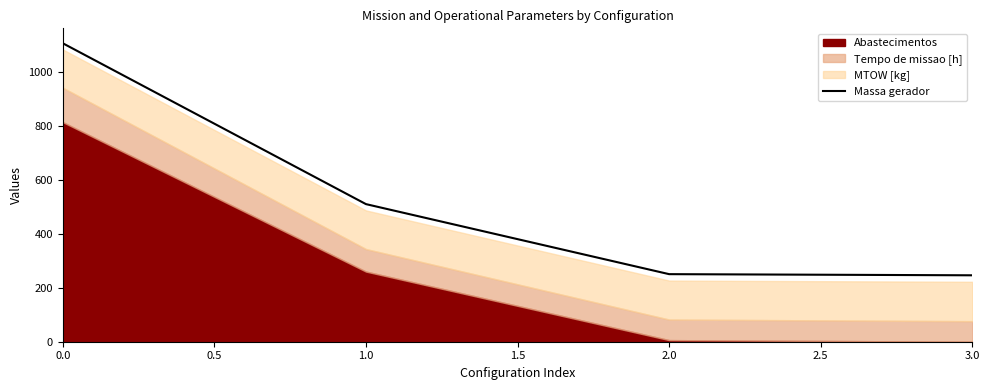

What is the lowest value of the Massa gerador series?

246.2